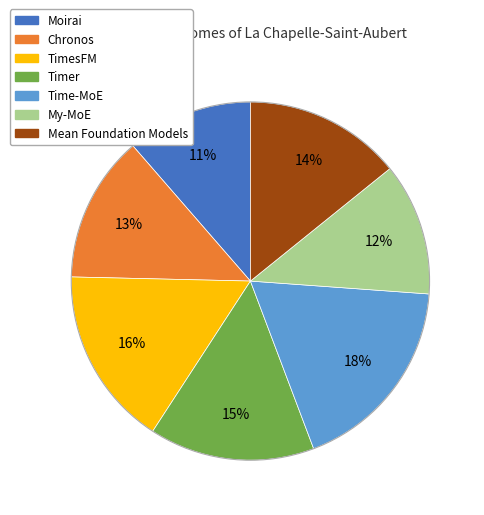

How many slices are in this pie chart?

7